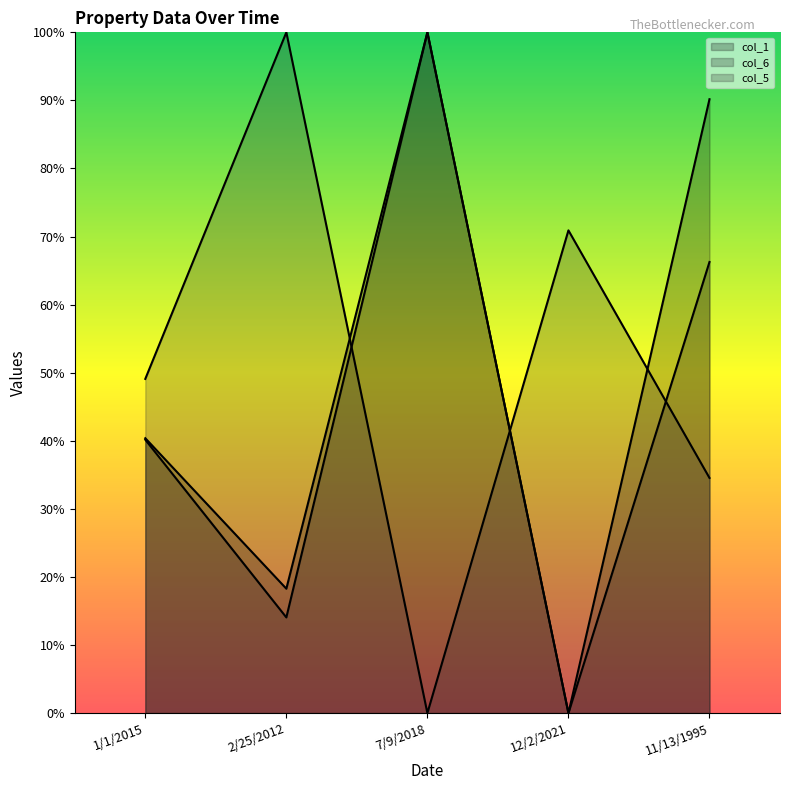

How many categories are shown in the chart?

5